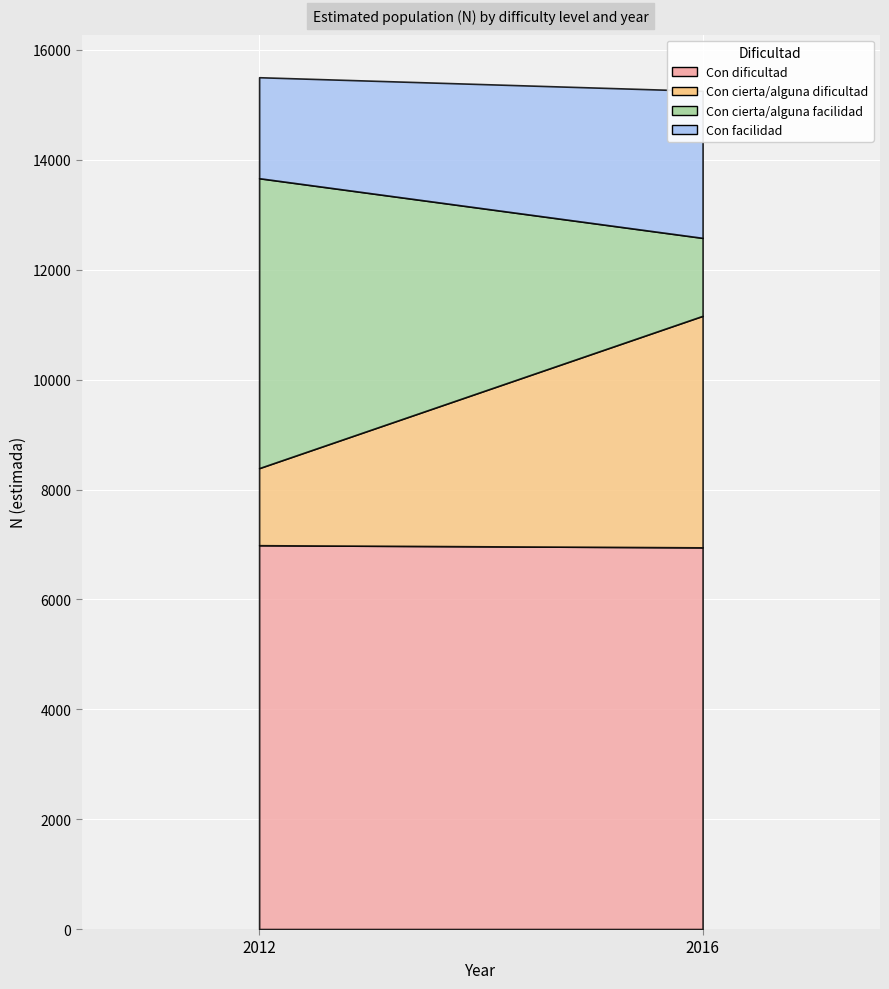

Which series has the largest total across all categories?

Con dificultad